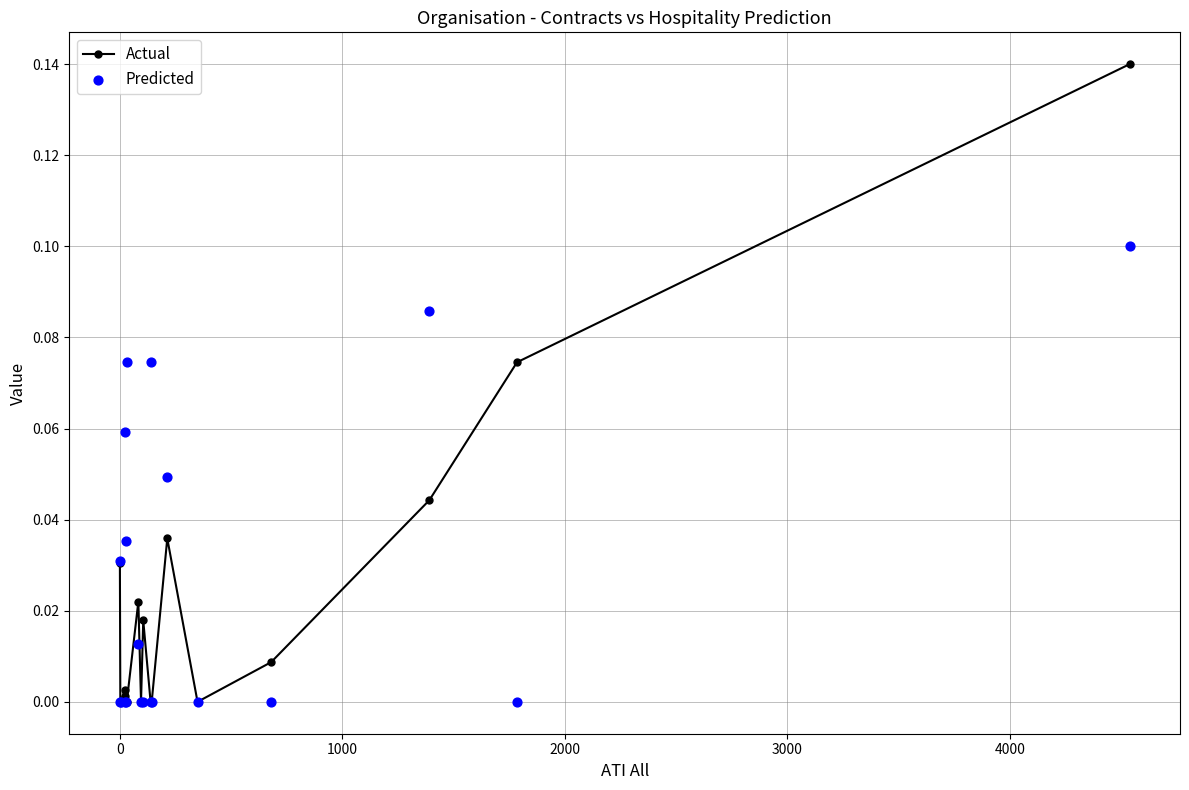

What are all the series names shown in the legend?

Actual, Predicted